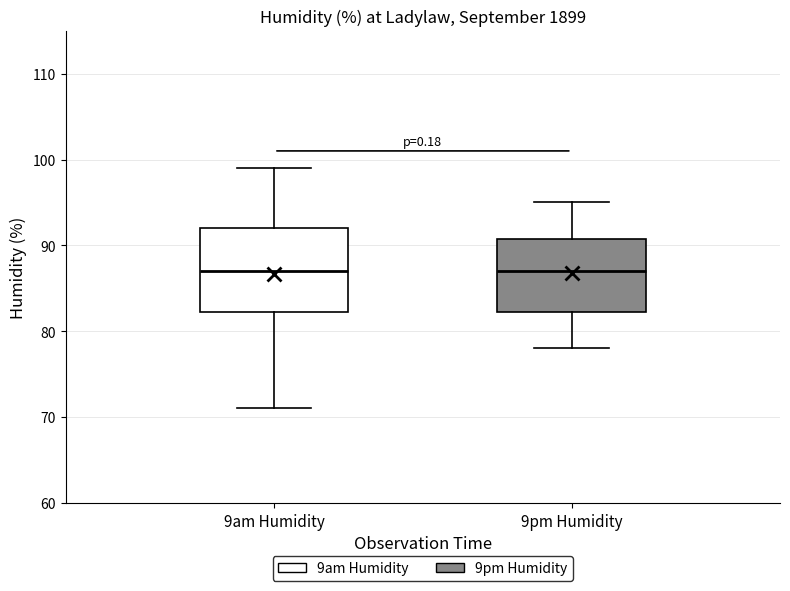

Where does the lower whisker of the box for 9am Humidity end on the y-axis? The values are not printed on the chart, so give them approximately, as read against the axis.

71